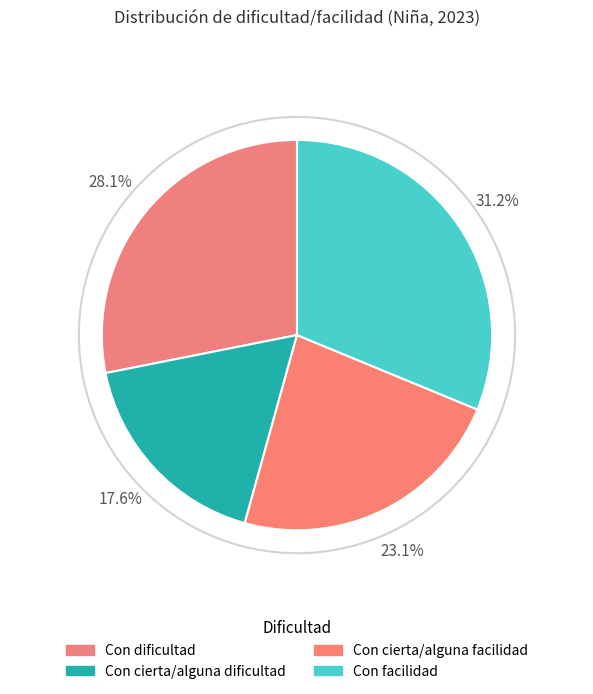

Is the sum of Con cierta/alguna dificultad and Con cierta/alguna facilidad greater than half?

No